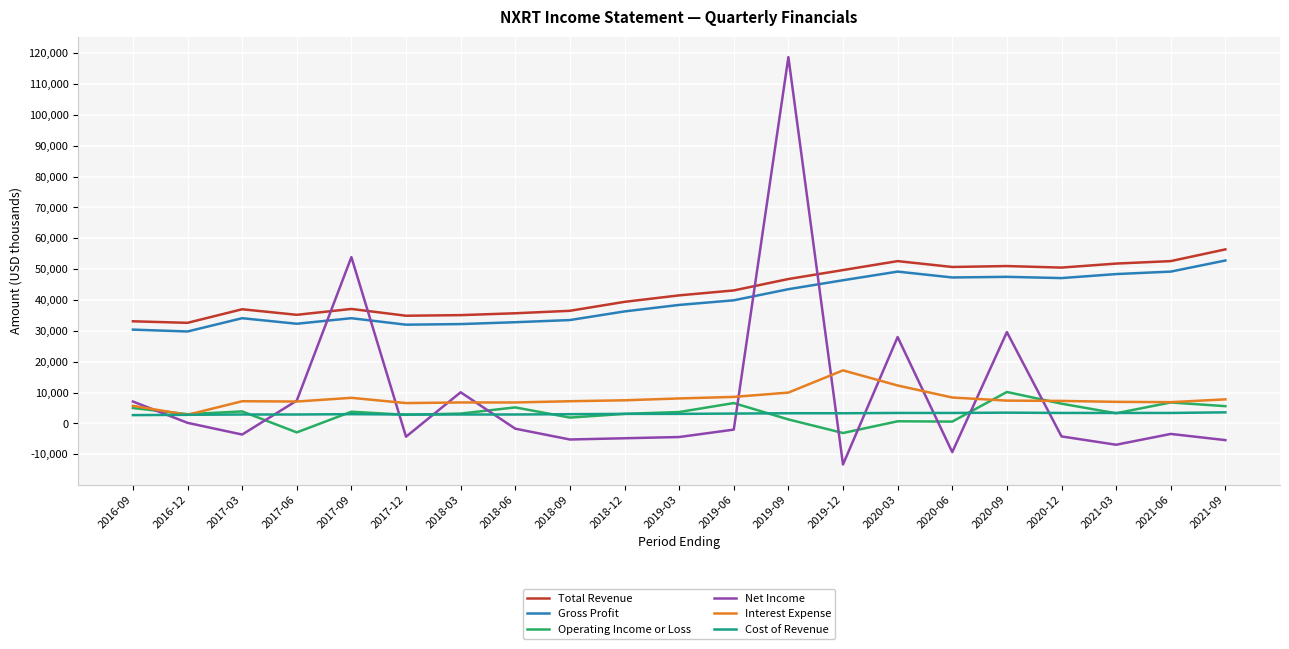

The value of Net Income at 2020-03 is 41426. True or false?

False